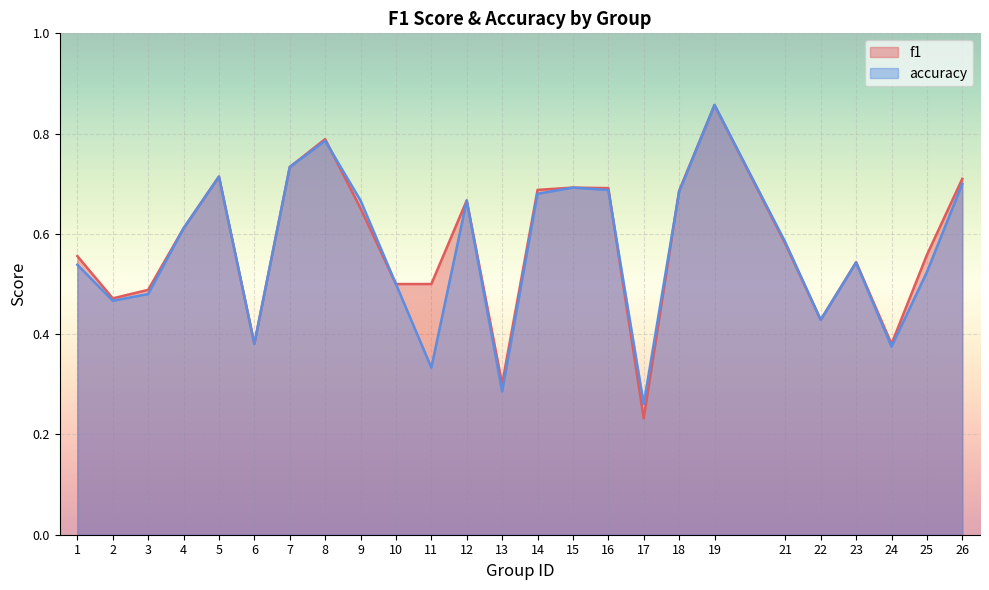

Between 1 and 15, which series saw the biggest shift?

accuracy